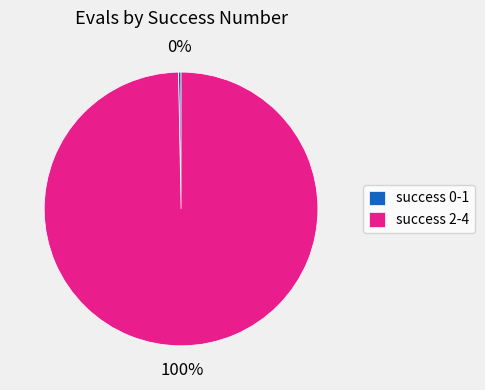

What percentage is the success 2-4 slice, to the nearest percent?

100%